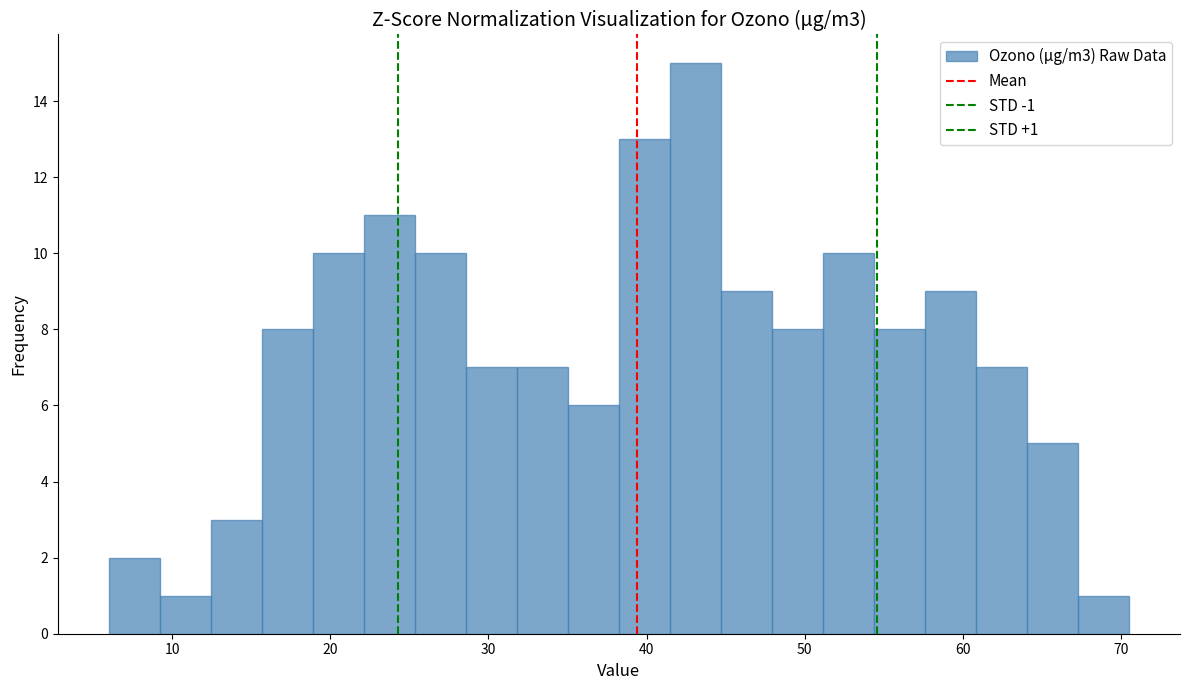

Read against the x-axis, roughly where is the centre of the tallest bar?

43